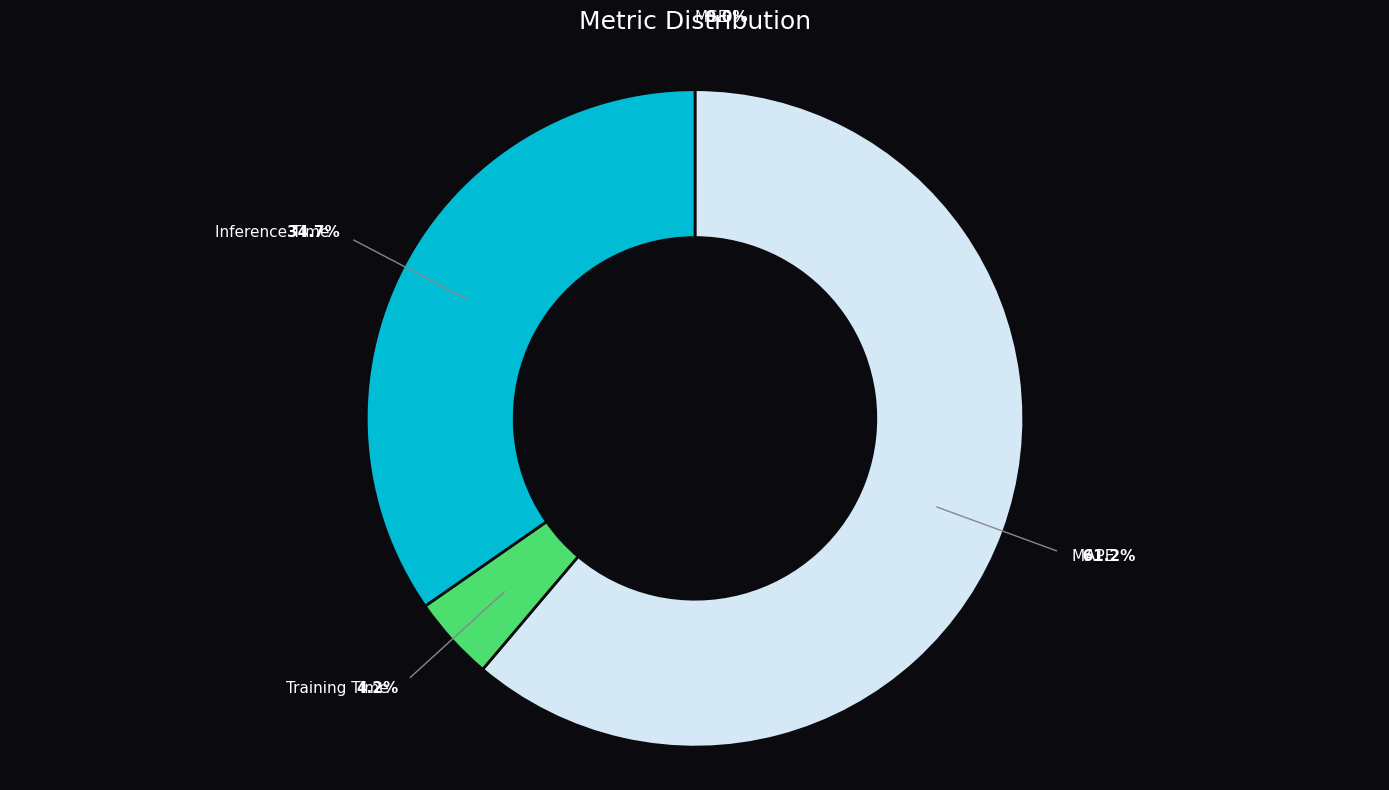

Which slice represents more than half of the pie?

MAPE